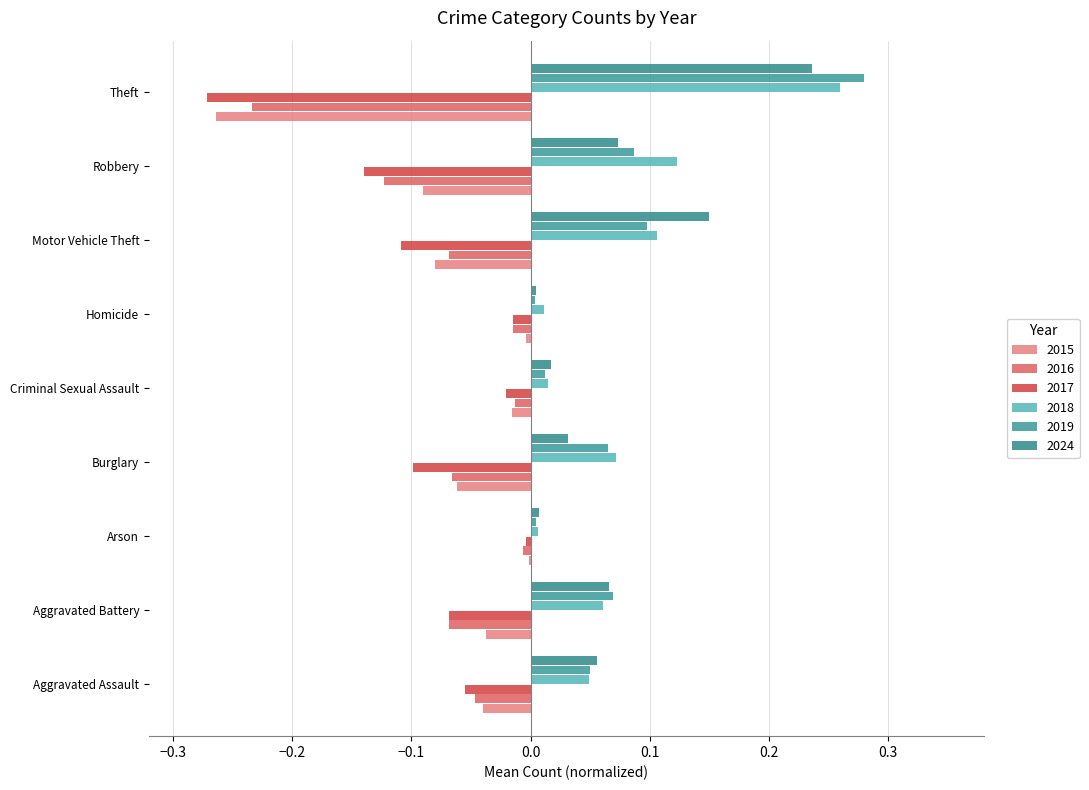

Where is 2015 nearest to the value 0?

Arson